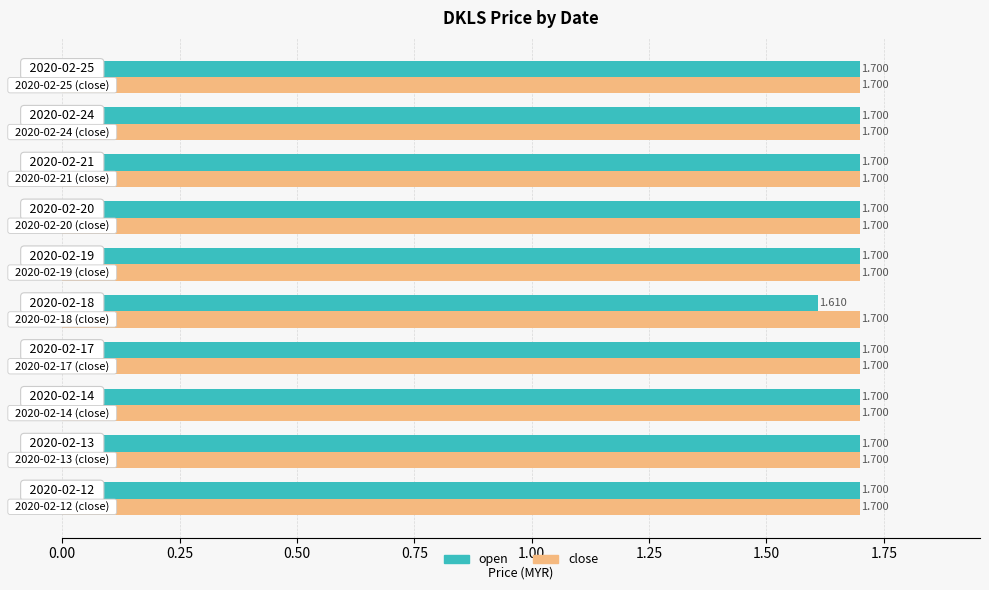

How many open values are between 1 and 2?

10